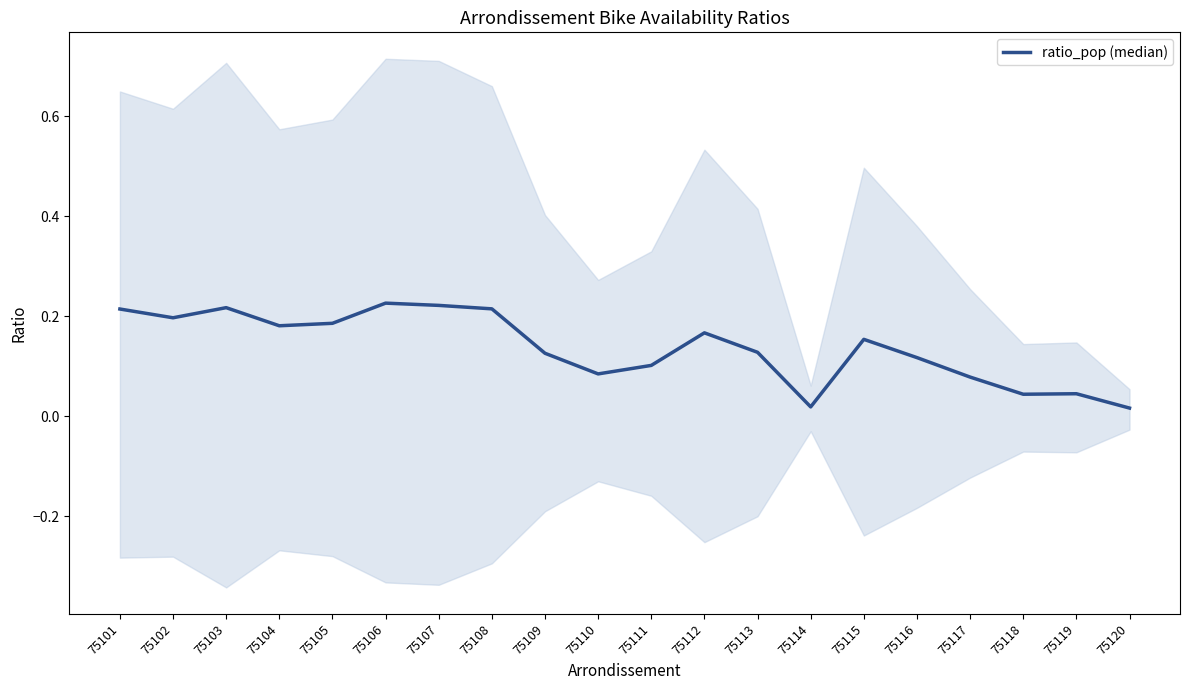

Which has a higher value, 75103 or 75118?

75103